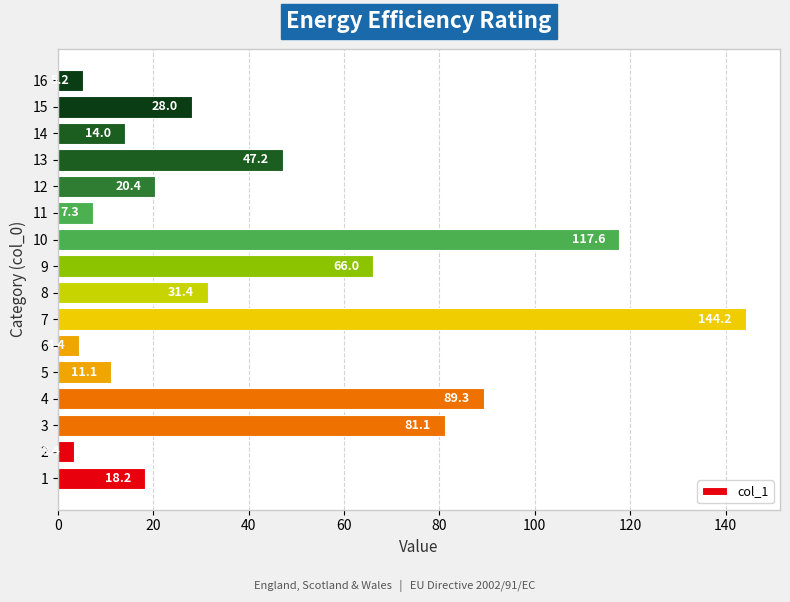

How many distinct data groups are displayed?

1